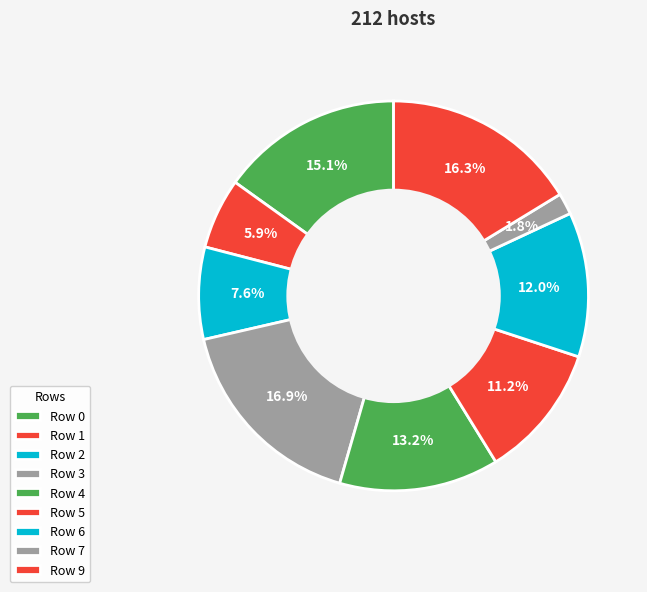

What is the largest slice in the pie chart?

Row 3